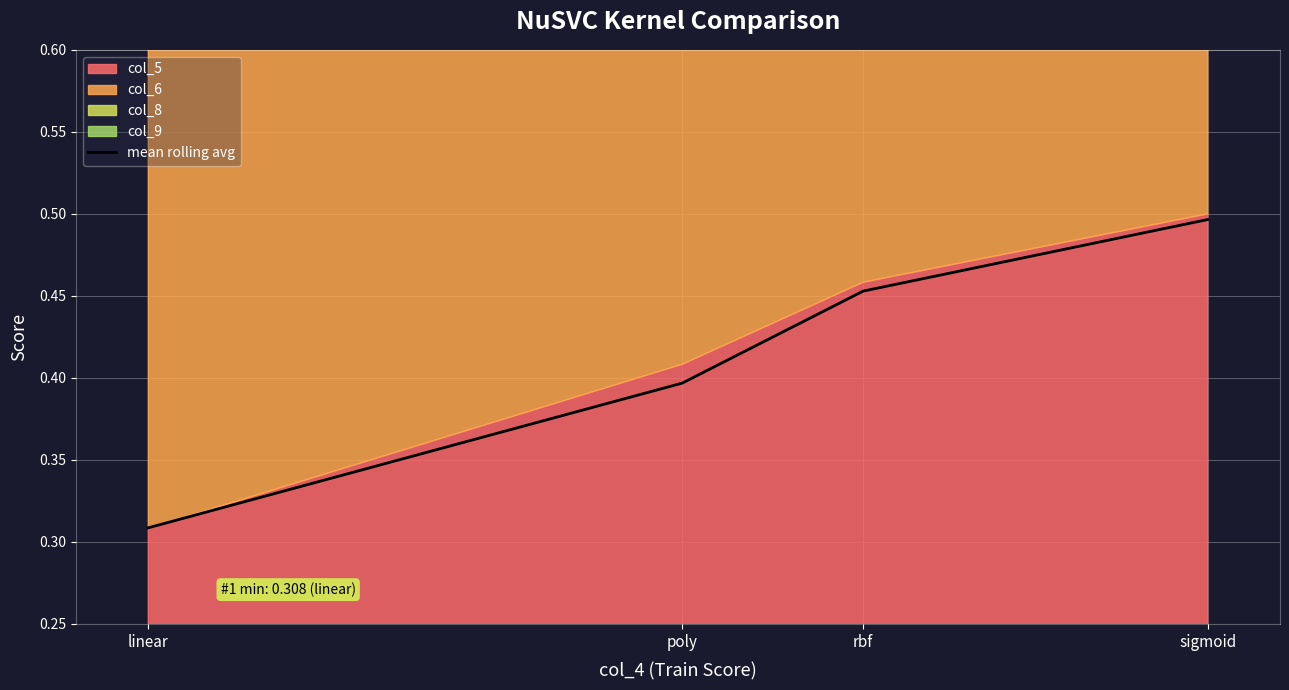

What is the average value?

0.4